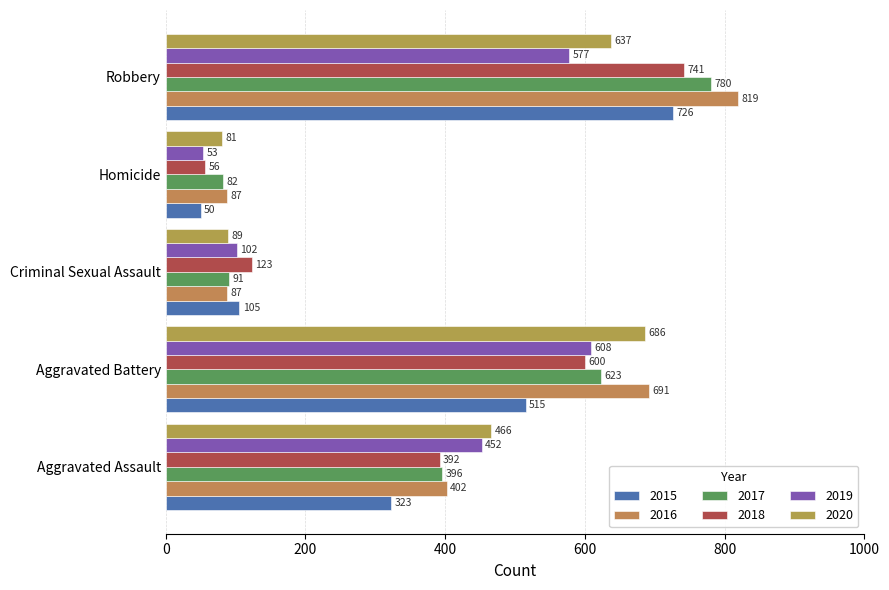

What are all the series names shown in the legend?

2015, 2016, 2017, 2018, 2019, 2020